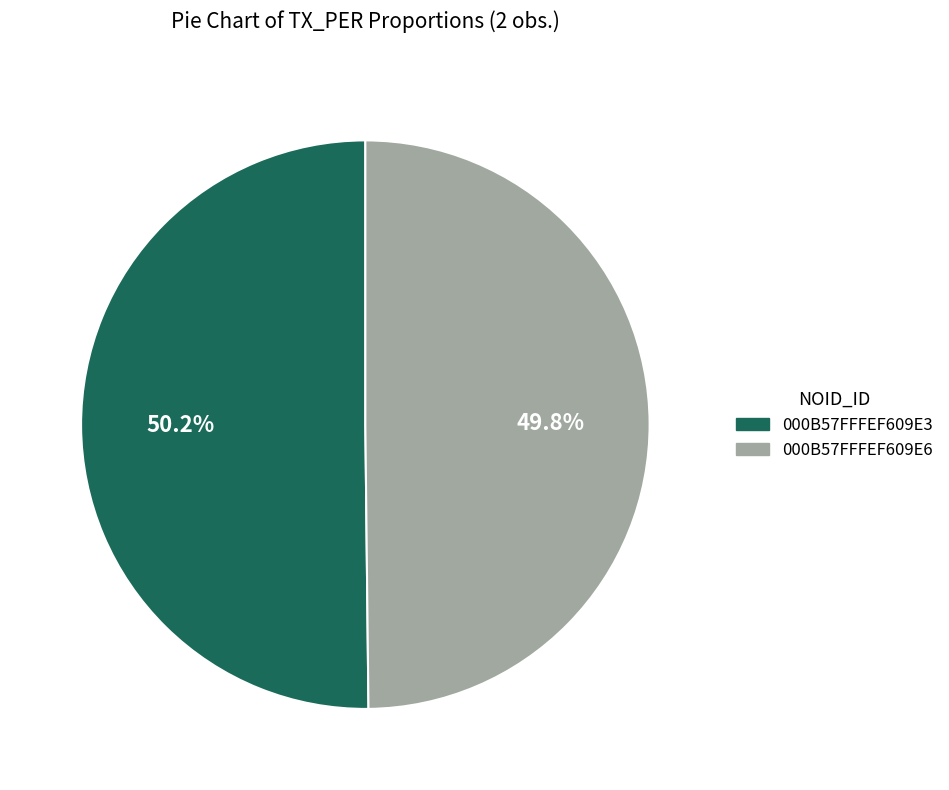

To the nearest percent, what is the average slice percentage?

50%